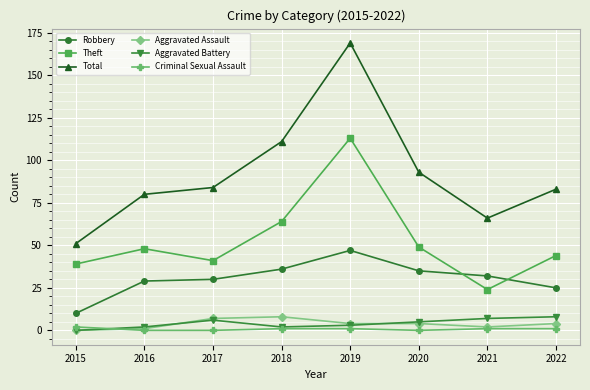

How many Aggravated Assault values are between 2 and 7?

5